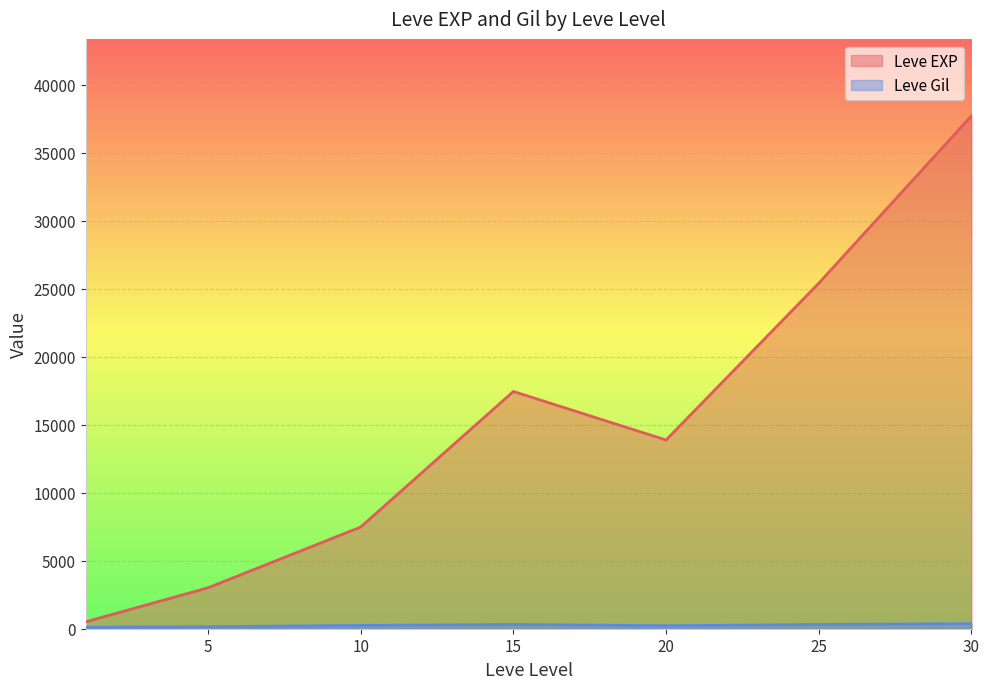

At which category is the sum across all series the highest?

30